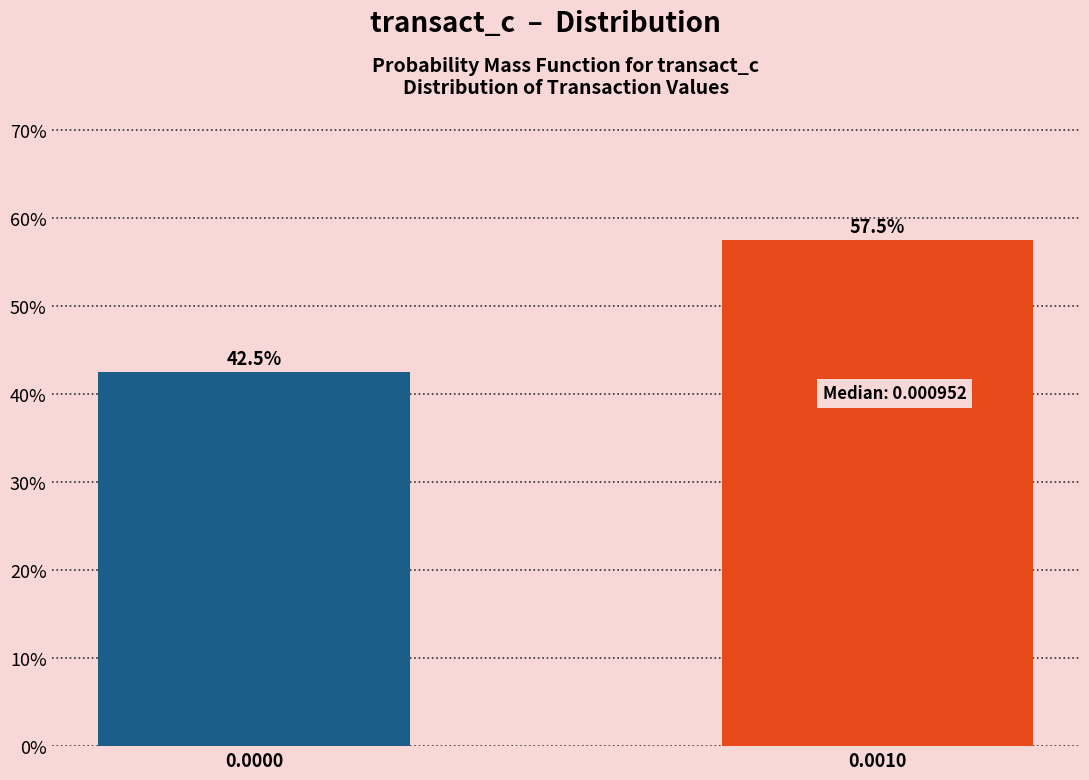

Reading left to right, transcribe all the data shown in this chart.

0.0000=42.5	0.0010=57.5